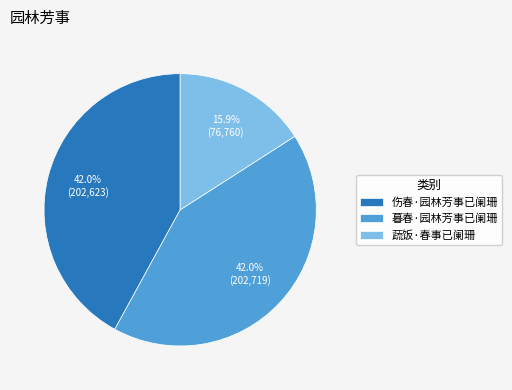

To the nearest percent, what portion does 蔬饭·春事已阑珊 represent?

16%